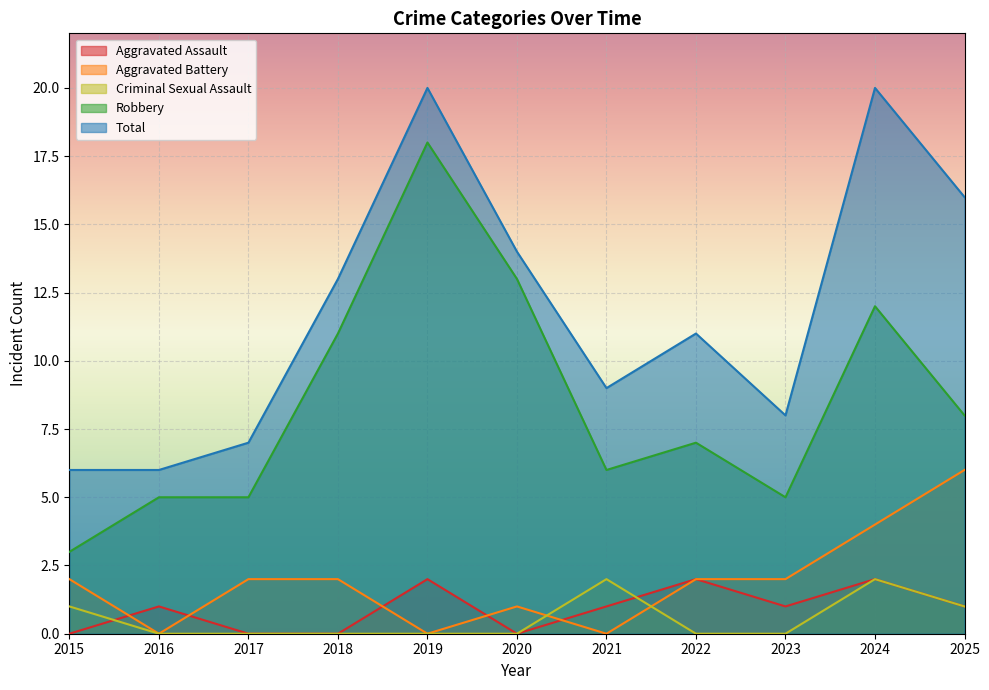

In Total, how many points are higher than both neighbors (excluding endpoints)?

3